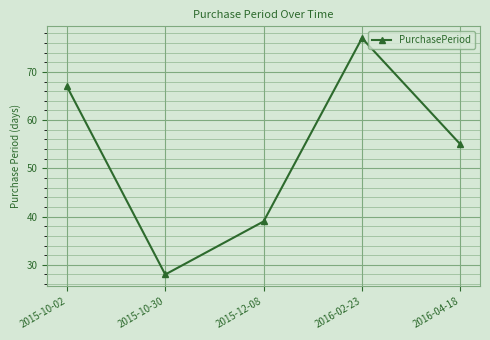

The value at 2016-02-23 is 41. True or false?

False